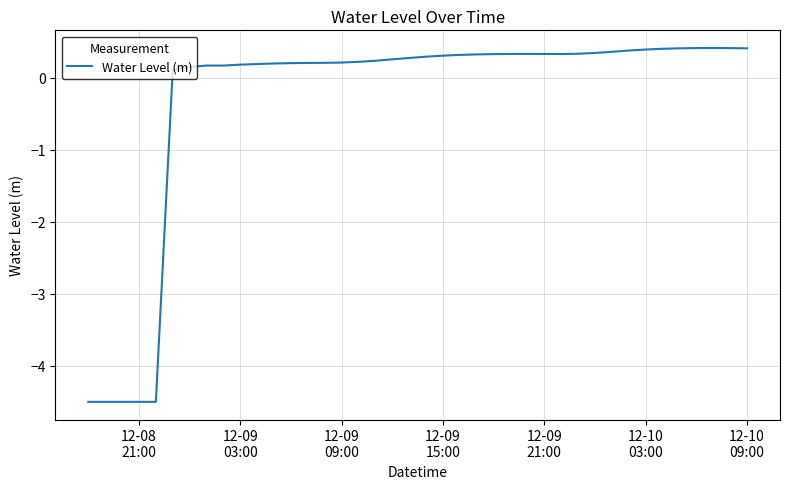

What is the smallest value displayed?

-4.5